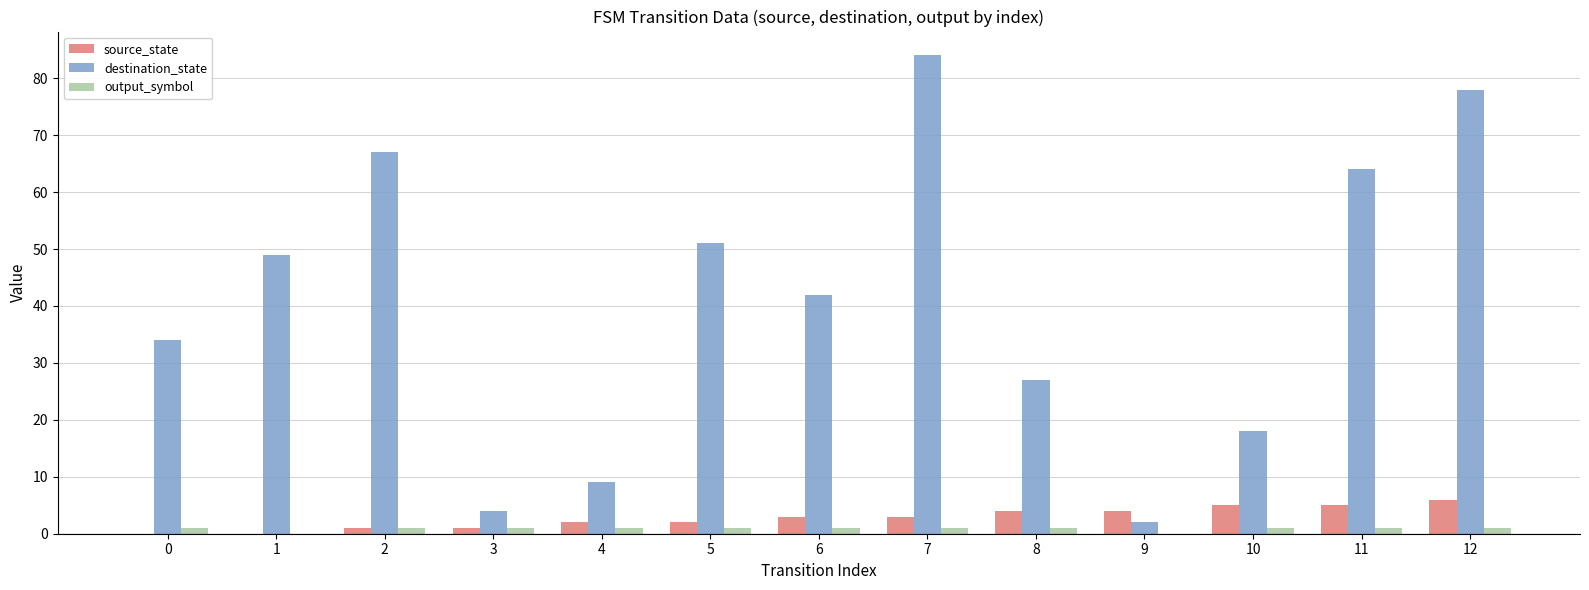

The value of destination_state at 5 is 51. True or false?

True